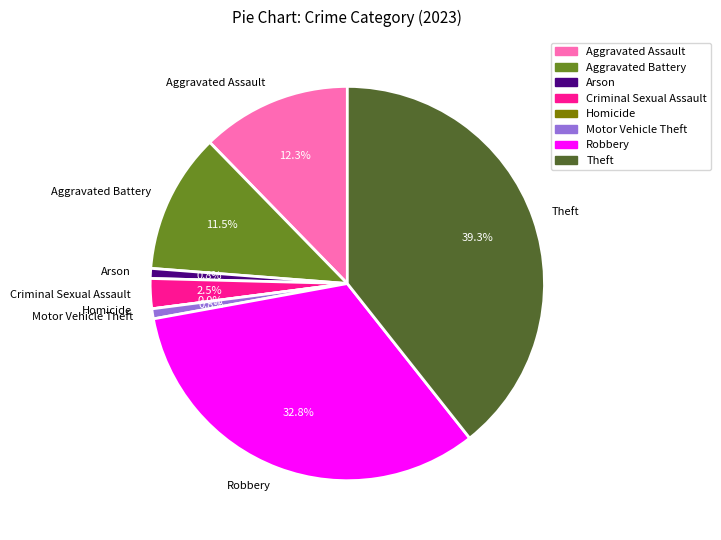

How many slices are in this pie chart?

8